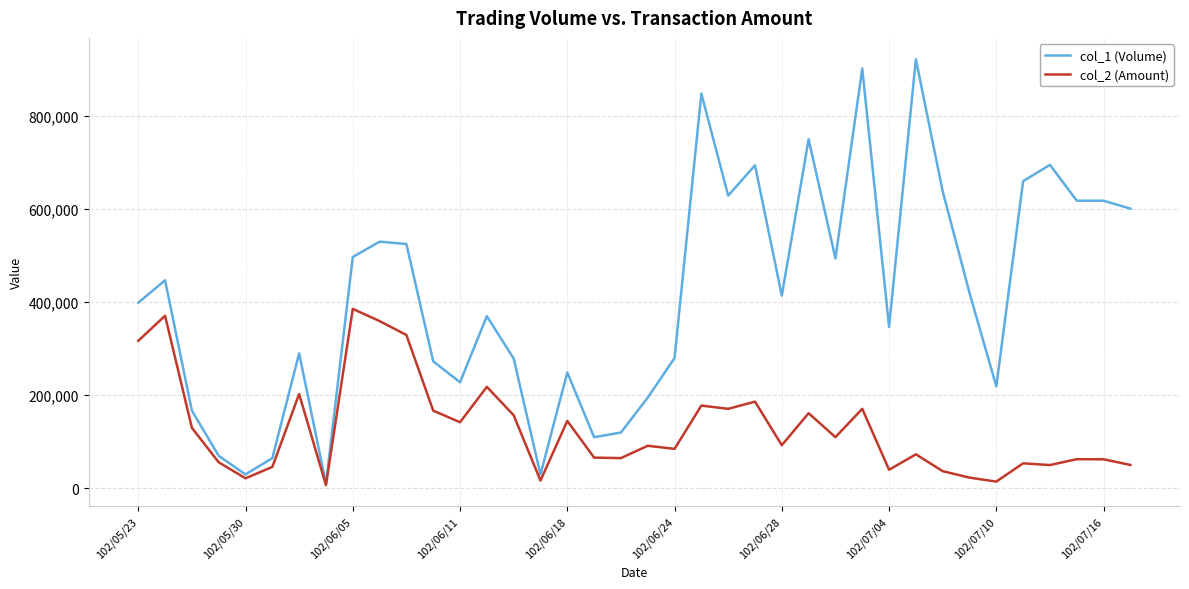

What is the average value of the col_1 (Volume) series?

411395